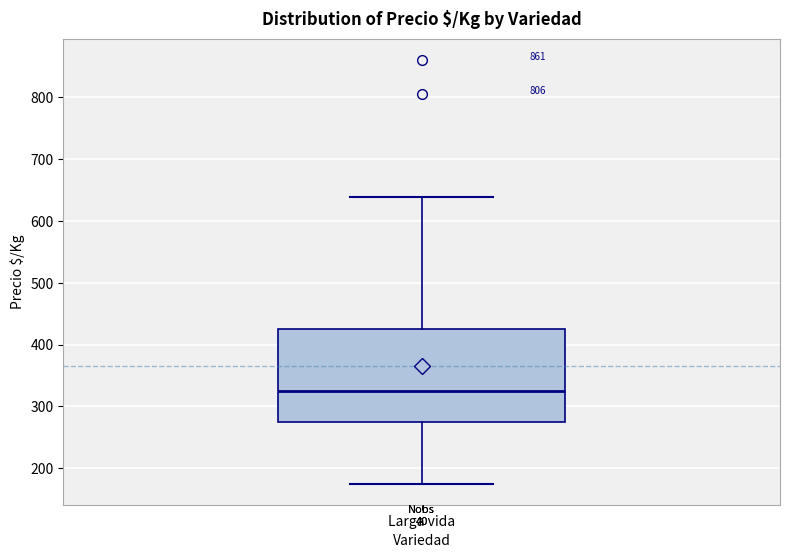

Where does the median line of the box for Larga vida sit on the y-axis? The values are not printed on the chart, so give them approximately, as read against the axis.

330